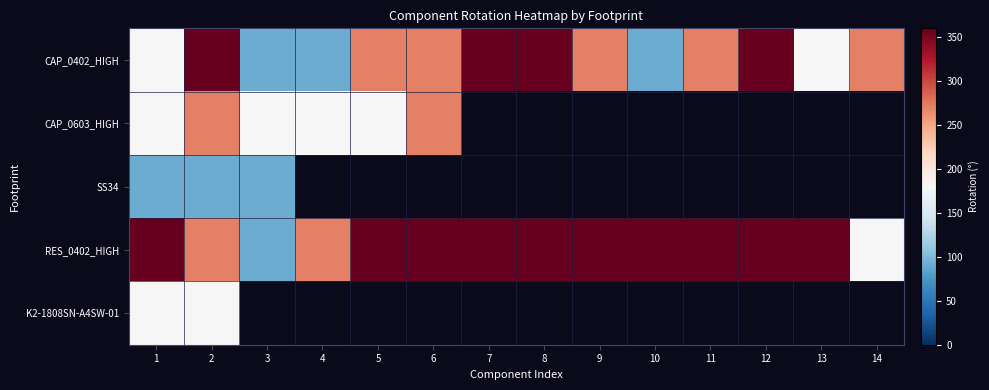

How many series are shown in this chart?

5